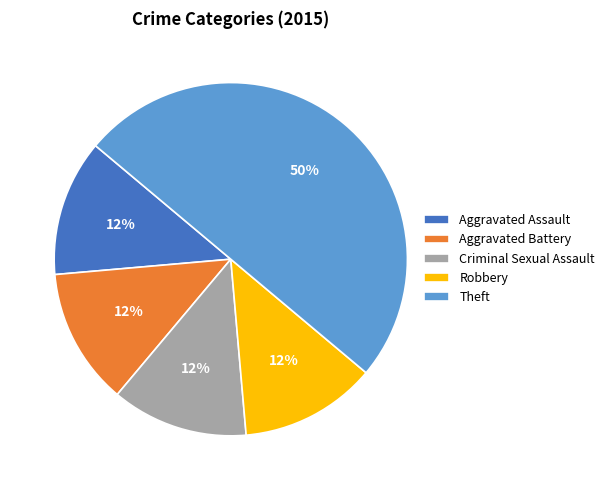

Which category has the biggest portion of the pie?

Theft